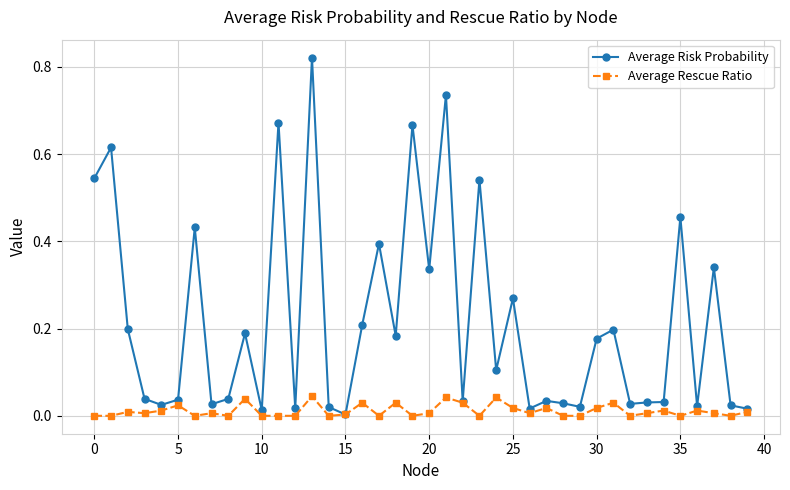

How many data points does each series have?

40